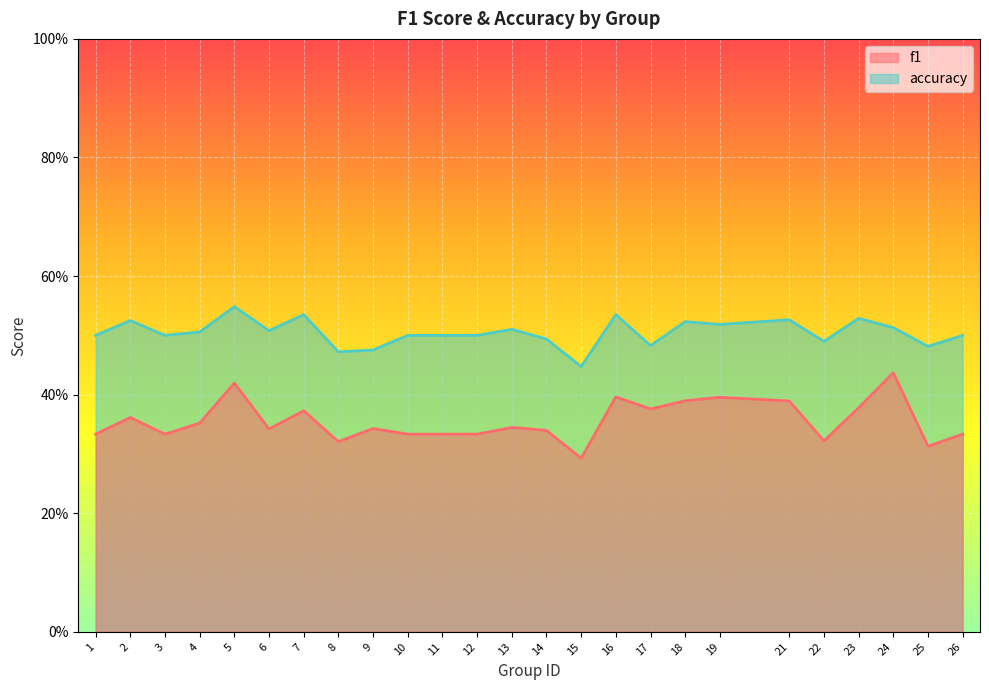

What is the sum of the f1 values at 25 and 26?

0.6